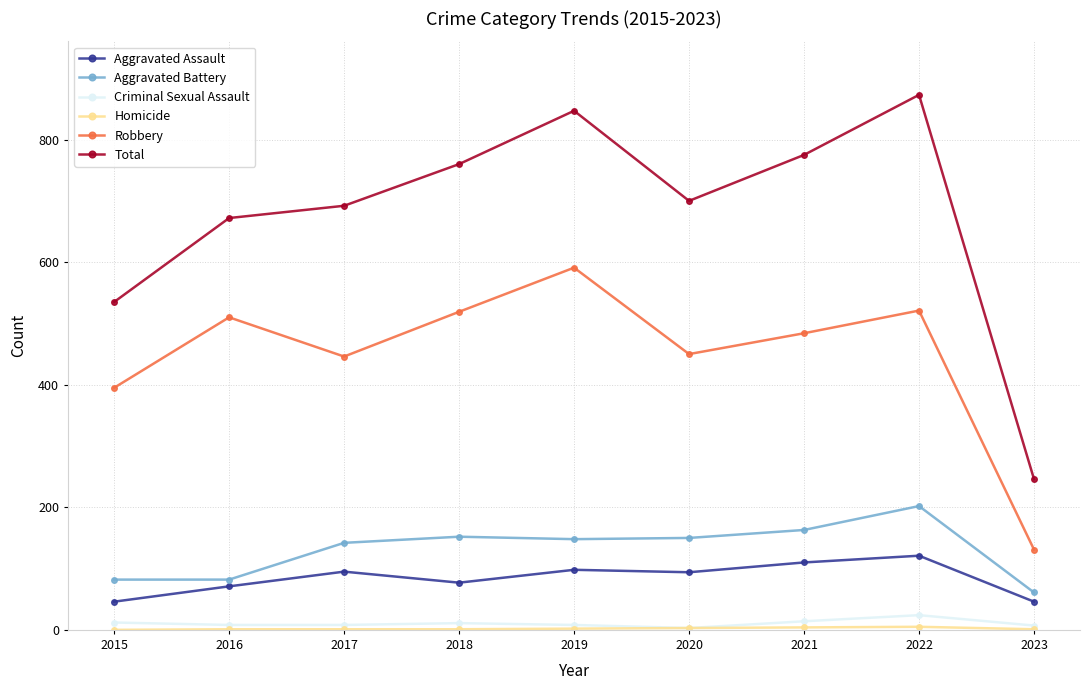

True or false: Criminal Sexual Assault and Aggravated Battery intersect in this chart.

False